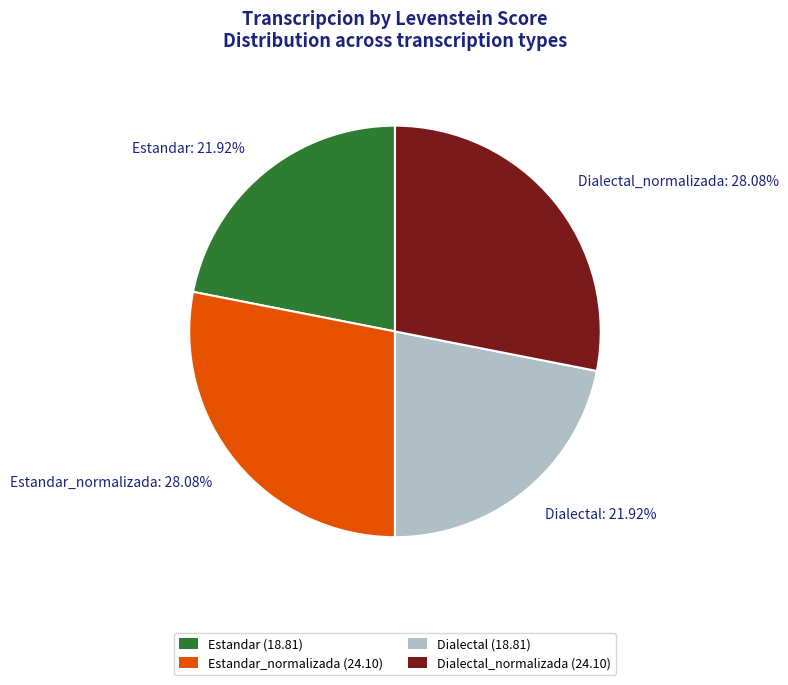

Which has a higher value, Estandar_normalizada or Estandar?

Estandar_normalizada